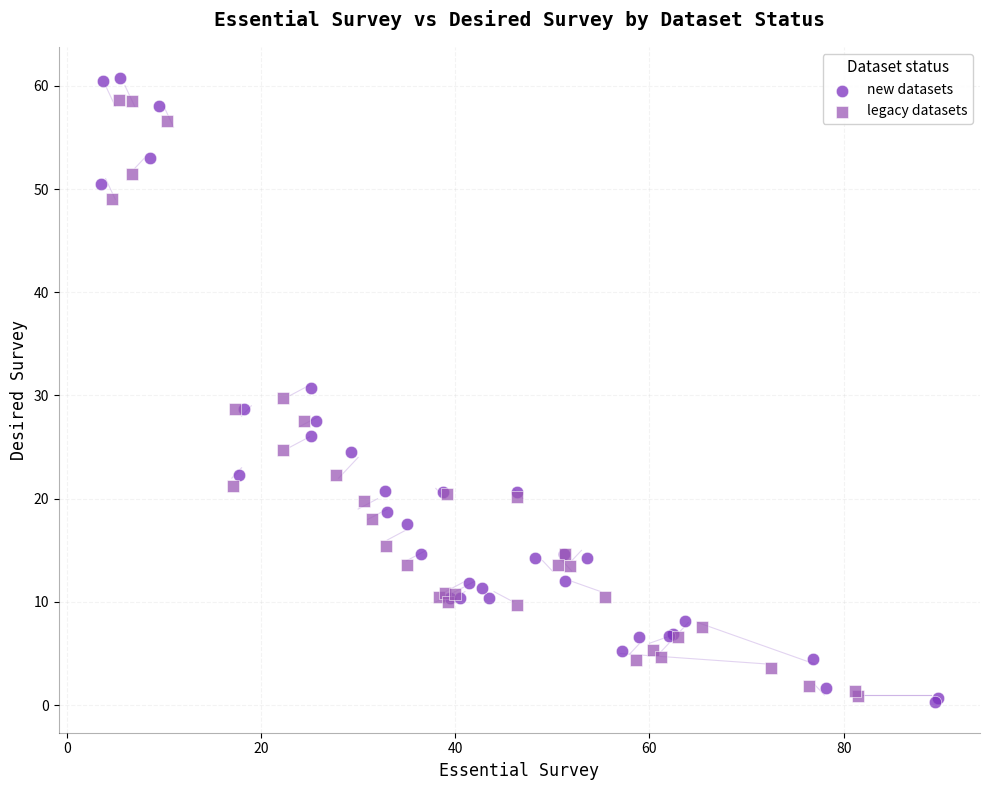

Which series reaches the maximum Y coordinate?

new datasets